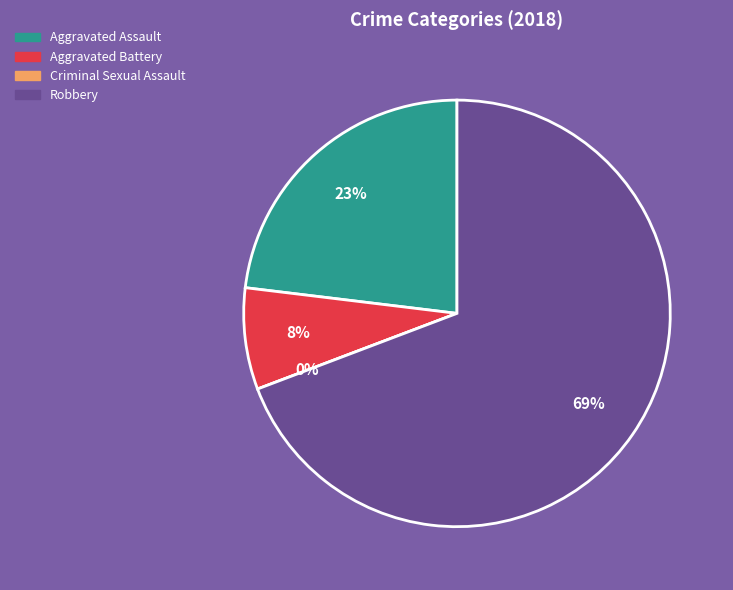

Which has a higher value, Aggravated Assault or Robbery?

Robbery